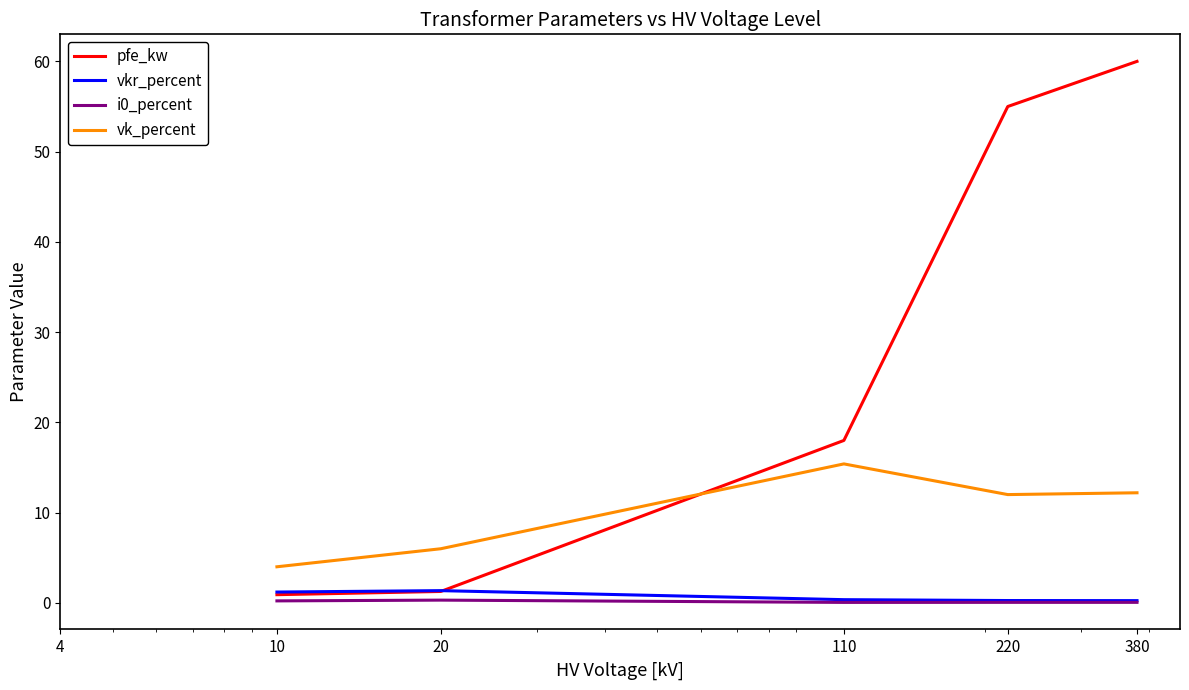

What is the lowest value of the vk_percent series?

4.0